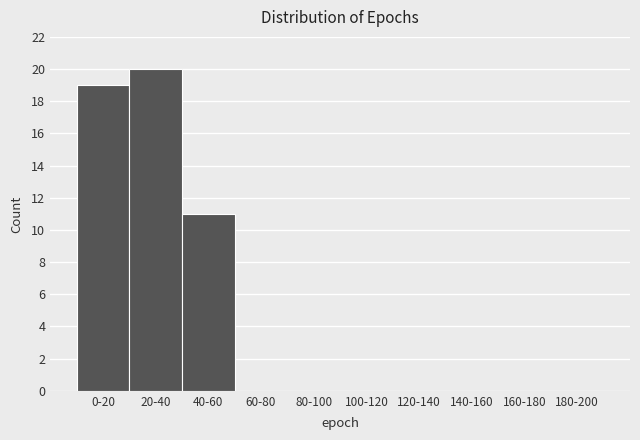

Reading left to right, transcribe all the data shown in this chart.

0-20=19	20-40=20	40-60=11	60-80=0	80-100=0	100-120=0	120-140=0	140-160=0	160-180=0	180-200=0